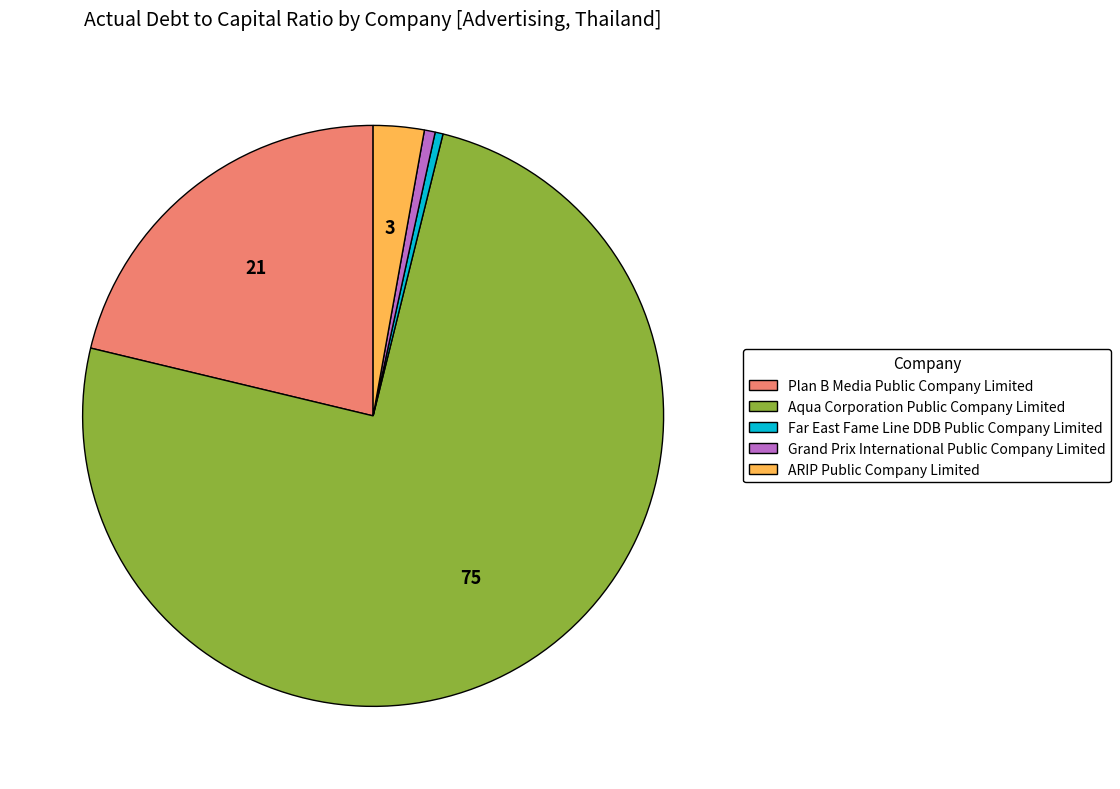

Which slice is the largest?

Aqua Corporation Public Company Limited